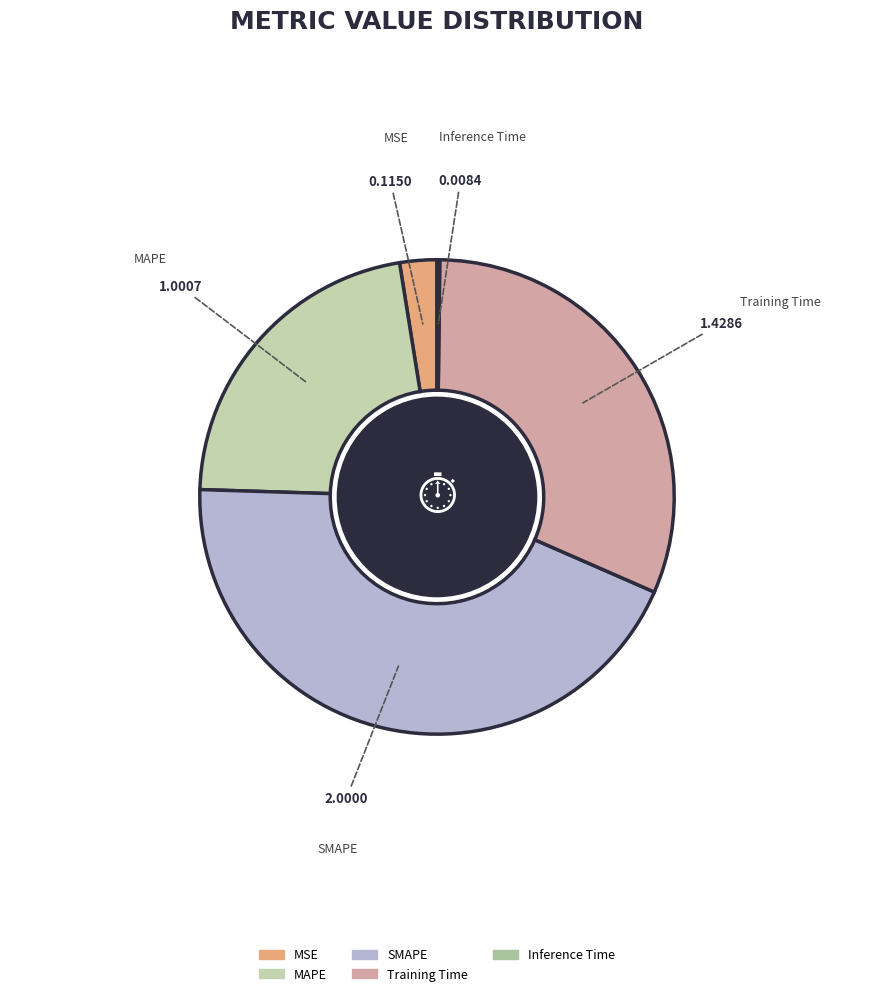

Combined, do MAPE and MSE account for over 50%?

No